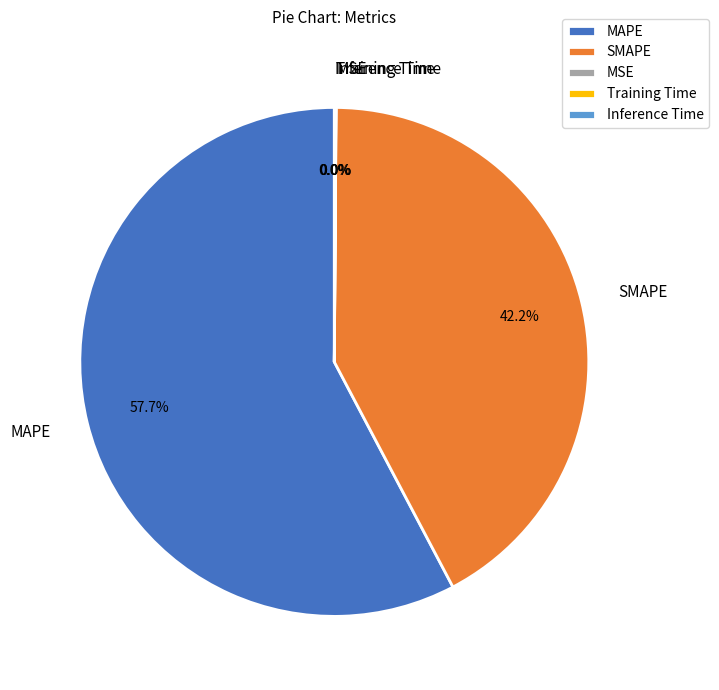

Which category has the biggest portion of the pie?

MAPE